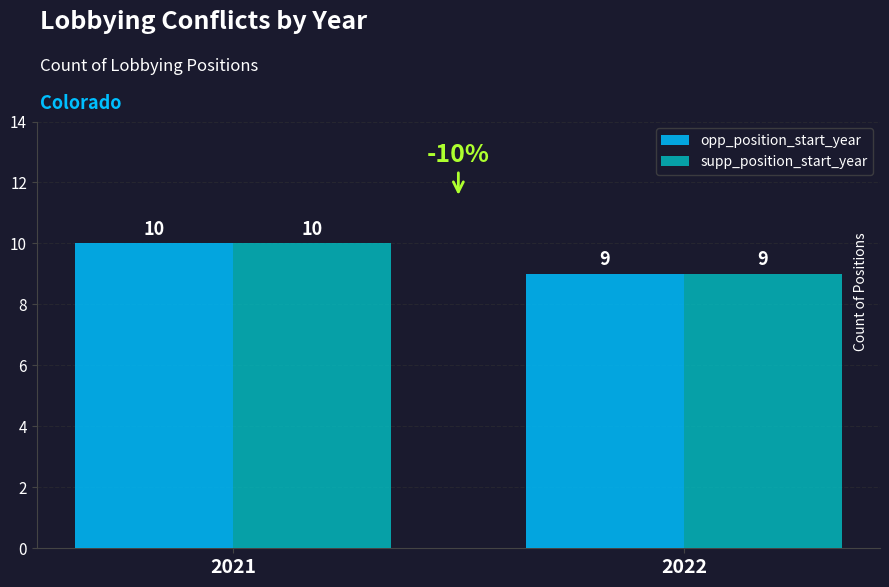

Rank the categories by supp_position_start_year value from lowest to highest.

2022, 2021